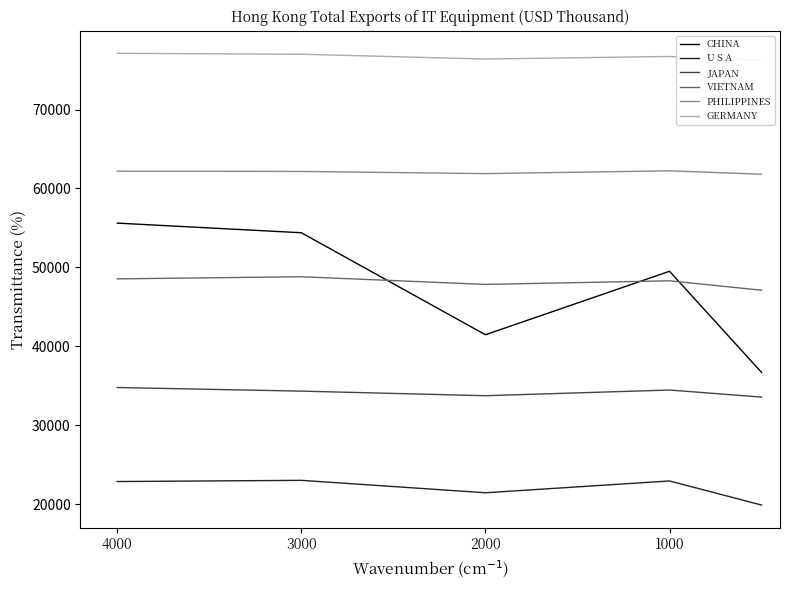

Between 3000 and 2000, which series saw the biggest shift?

CHINA